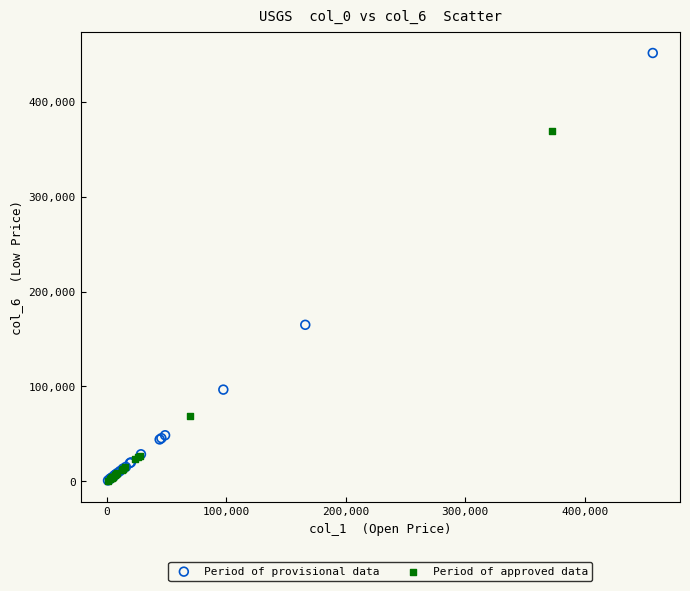

Which series has the largest Y range (max minus min)?

Period of provisional data